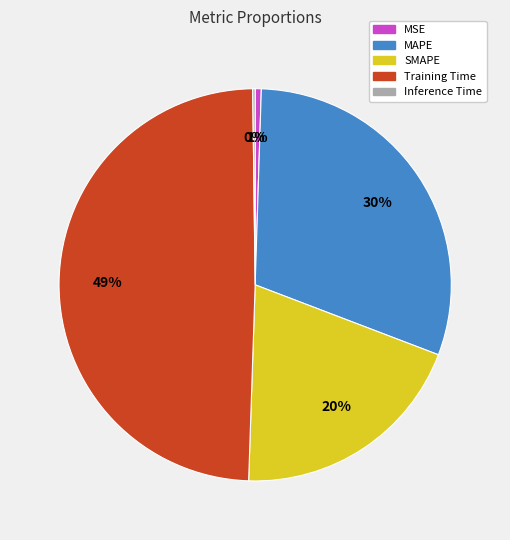

Which category has the biggest portion of the pie?

Training Time